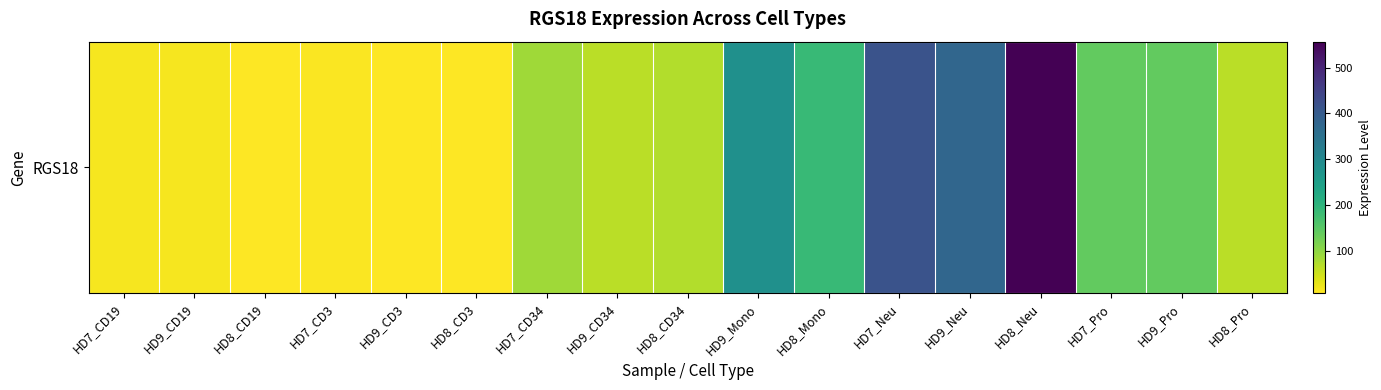

At which label is the value closest to 282?

HD9_Mono